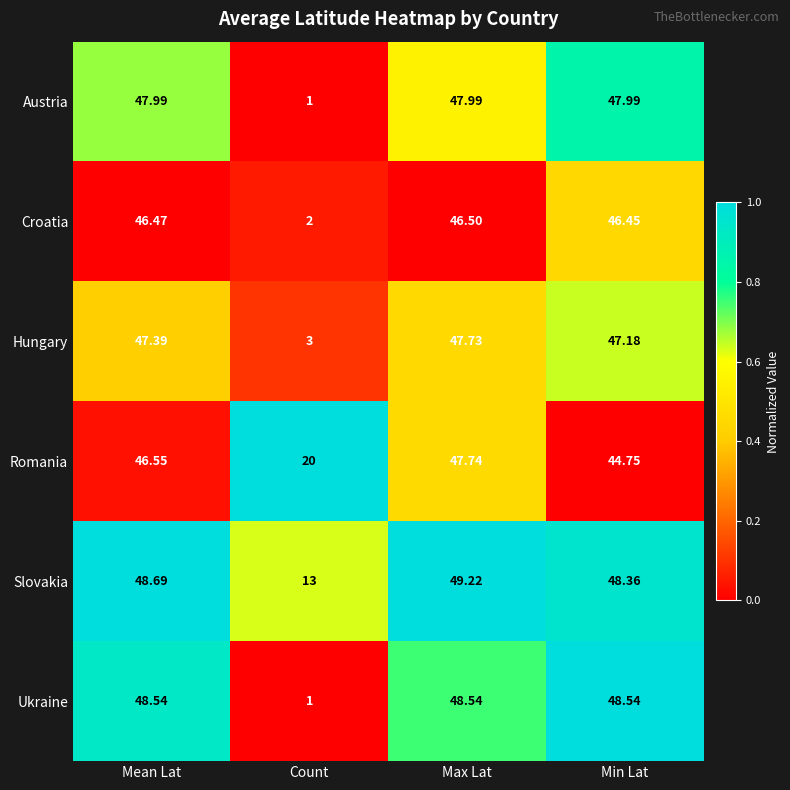

At which category is the sum across all series the highest?

Max Lat